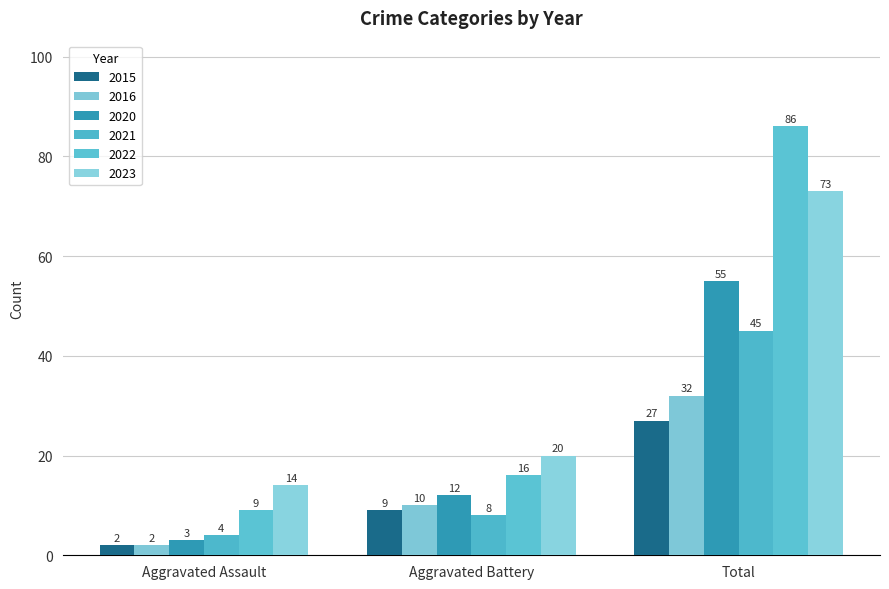

Count the 2020 values in the range 3 to 55.

3